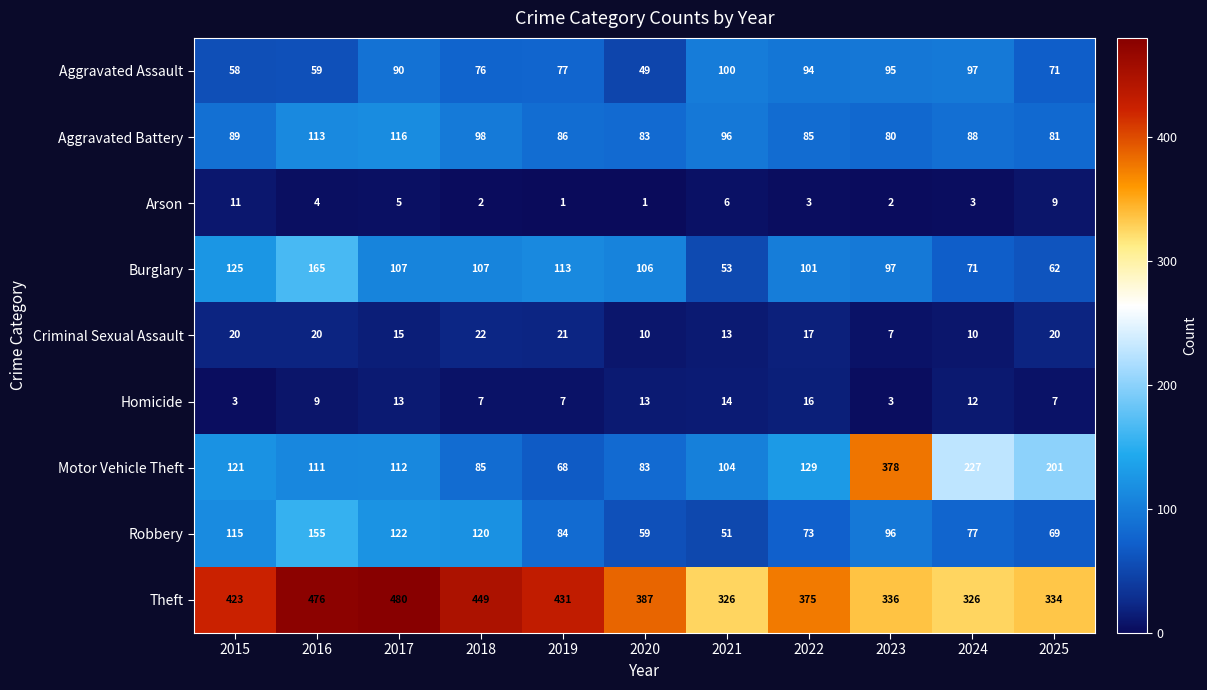

At how many categories does at least one series exceed 176?

11